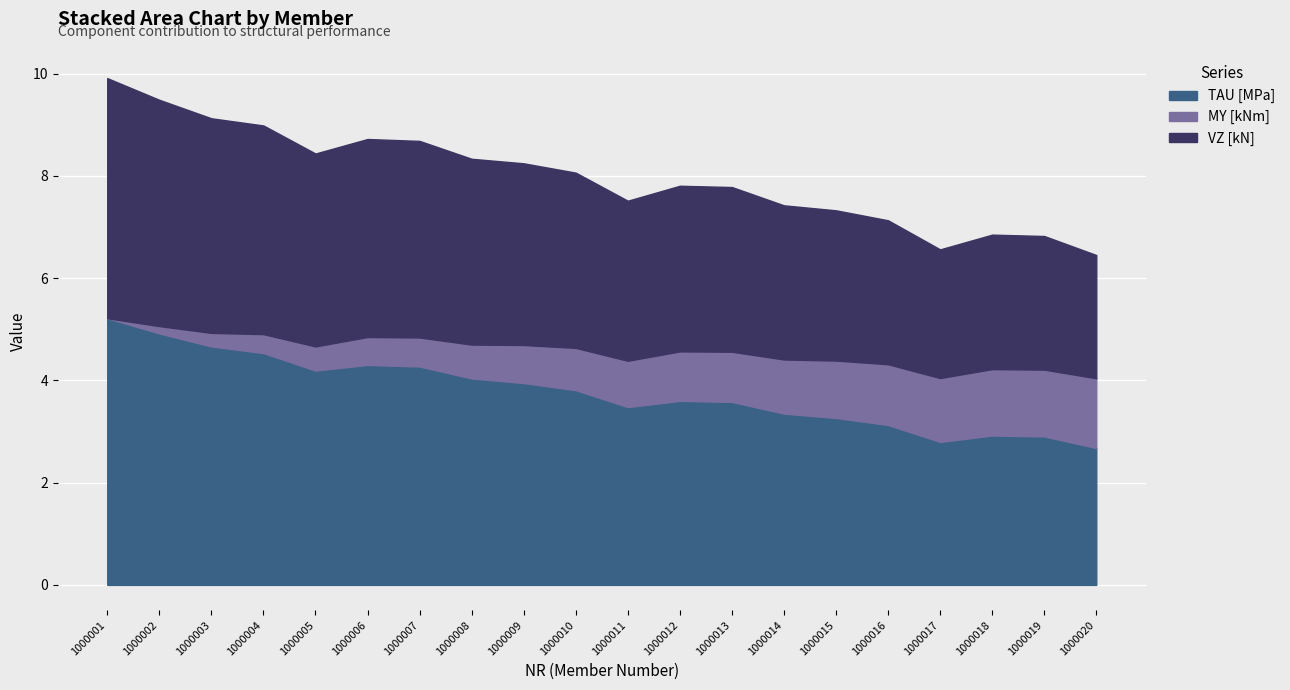

At which category does TAU [MPa] reach its first local peak?

1000006